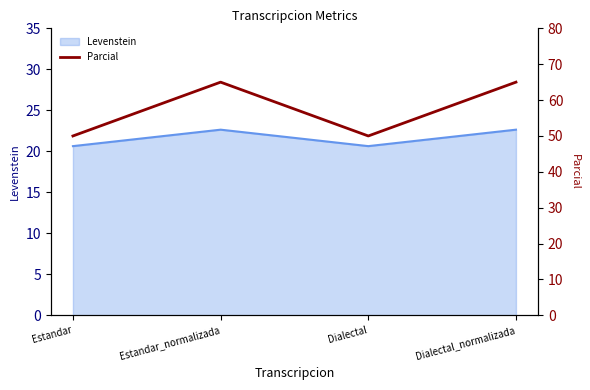

Where is the data nearest to the value 57?

Estandar